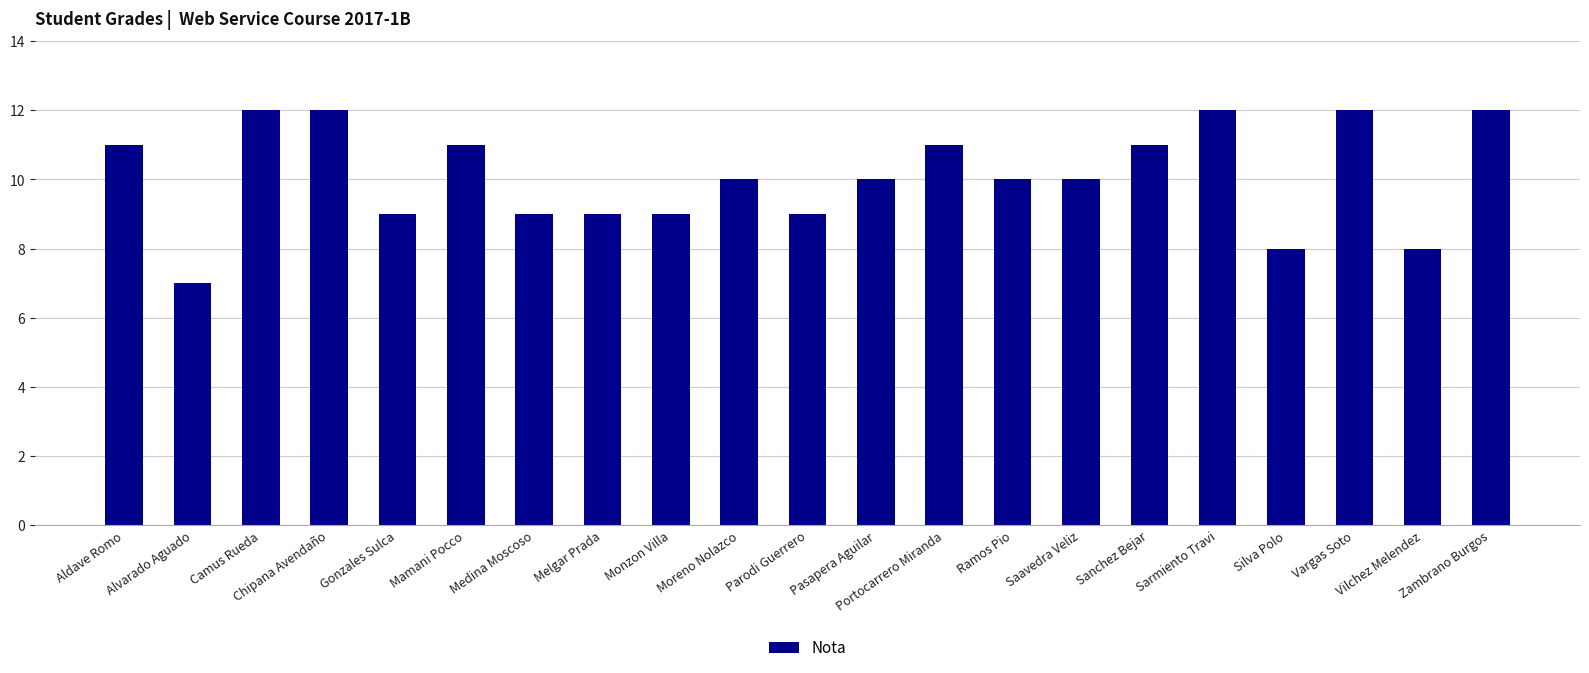

At which label does the data first exceed 10?

Aldave Romo